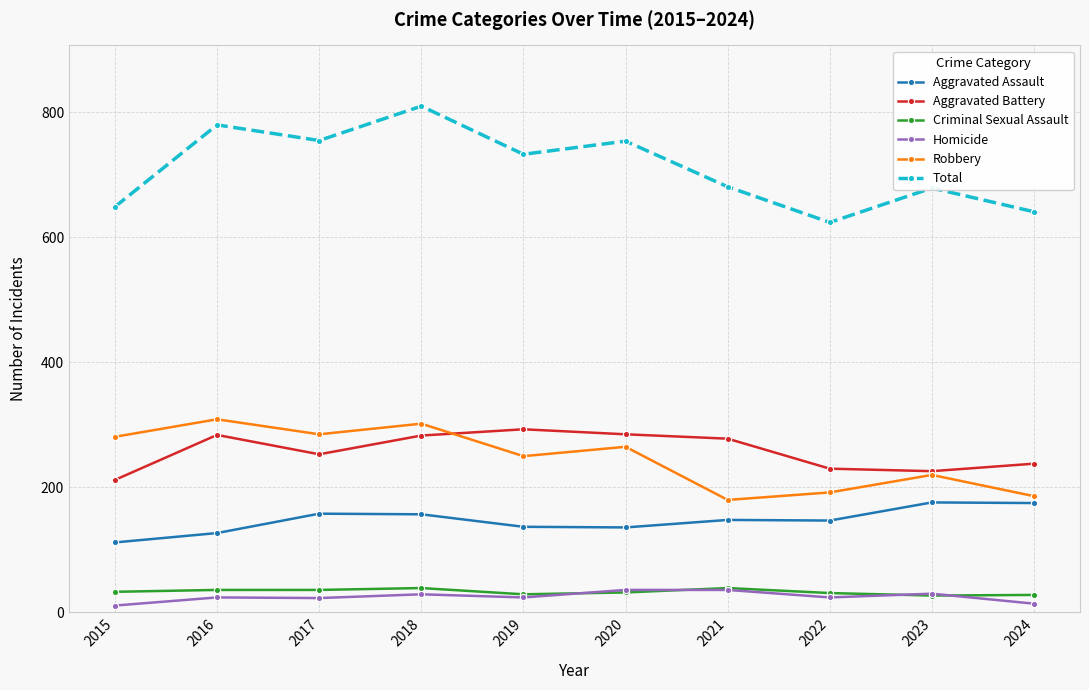

True or false: Criminal Sexual Assault has more than 1 interior local peaks.

True